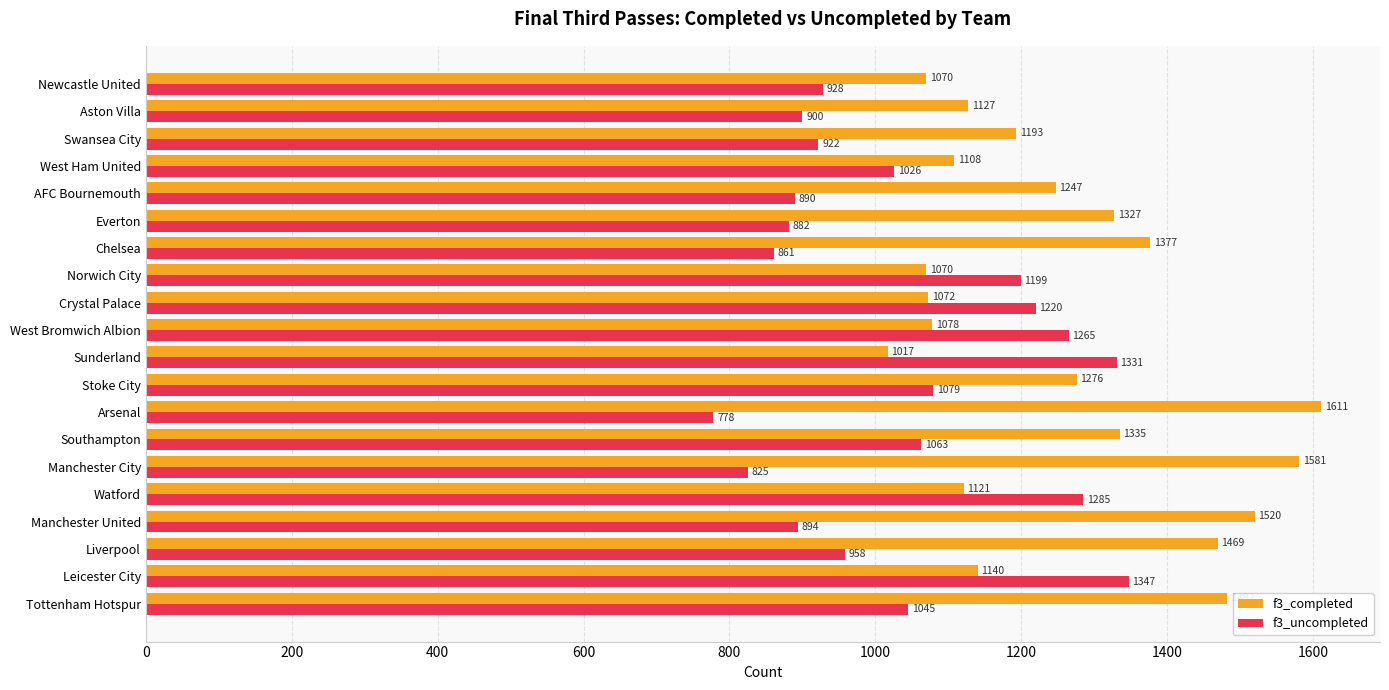

Count the number of data series in this chart.

2